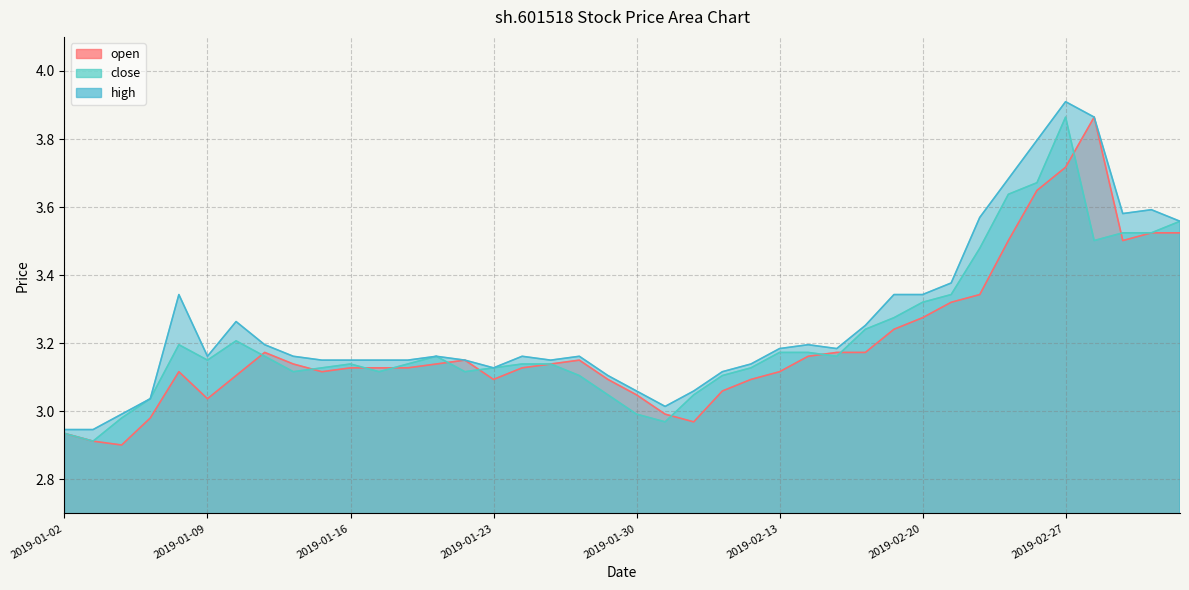

At which category is the sum across all series the highest?

2019-02-27